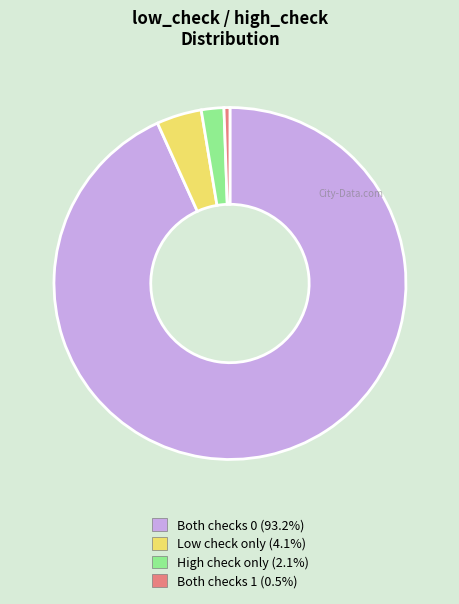

Is there a majority slice in this chart?

Yes